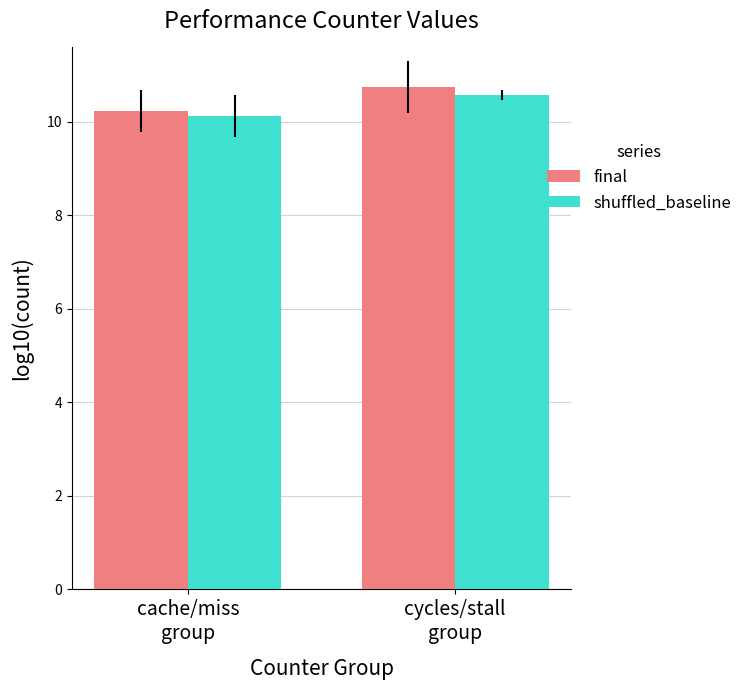

True or false: final has a value of 18.3 at cache/miss
group.

False